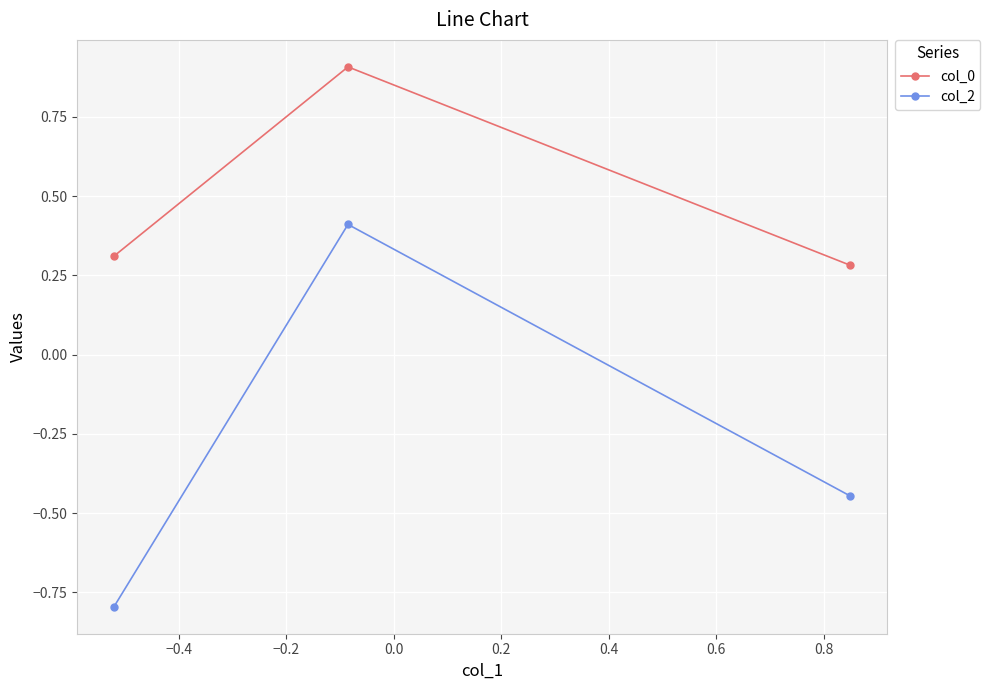

How many values in the col_2 series are below 0?

2